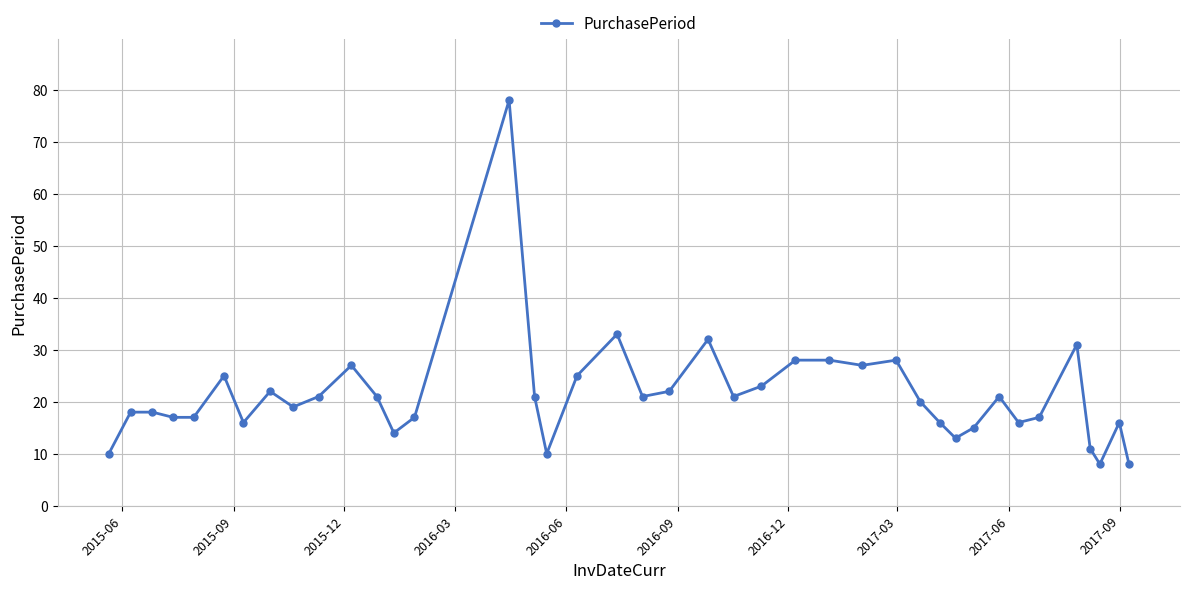

True or false: there are more than 0 points higher than both neighbors.

True